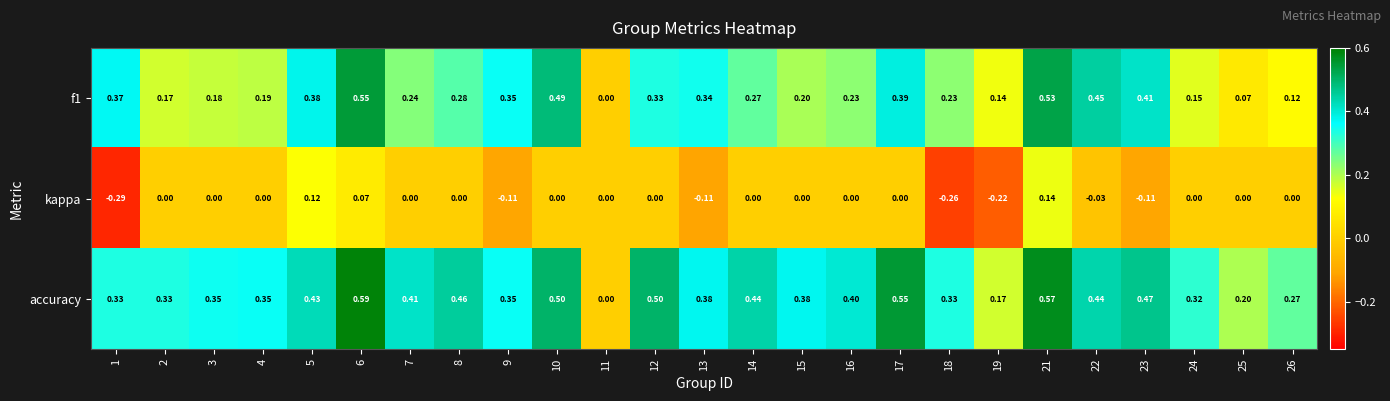

Between 13 and 23, which series saw the biggest shift?

accuracy